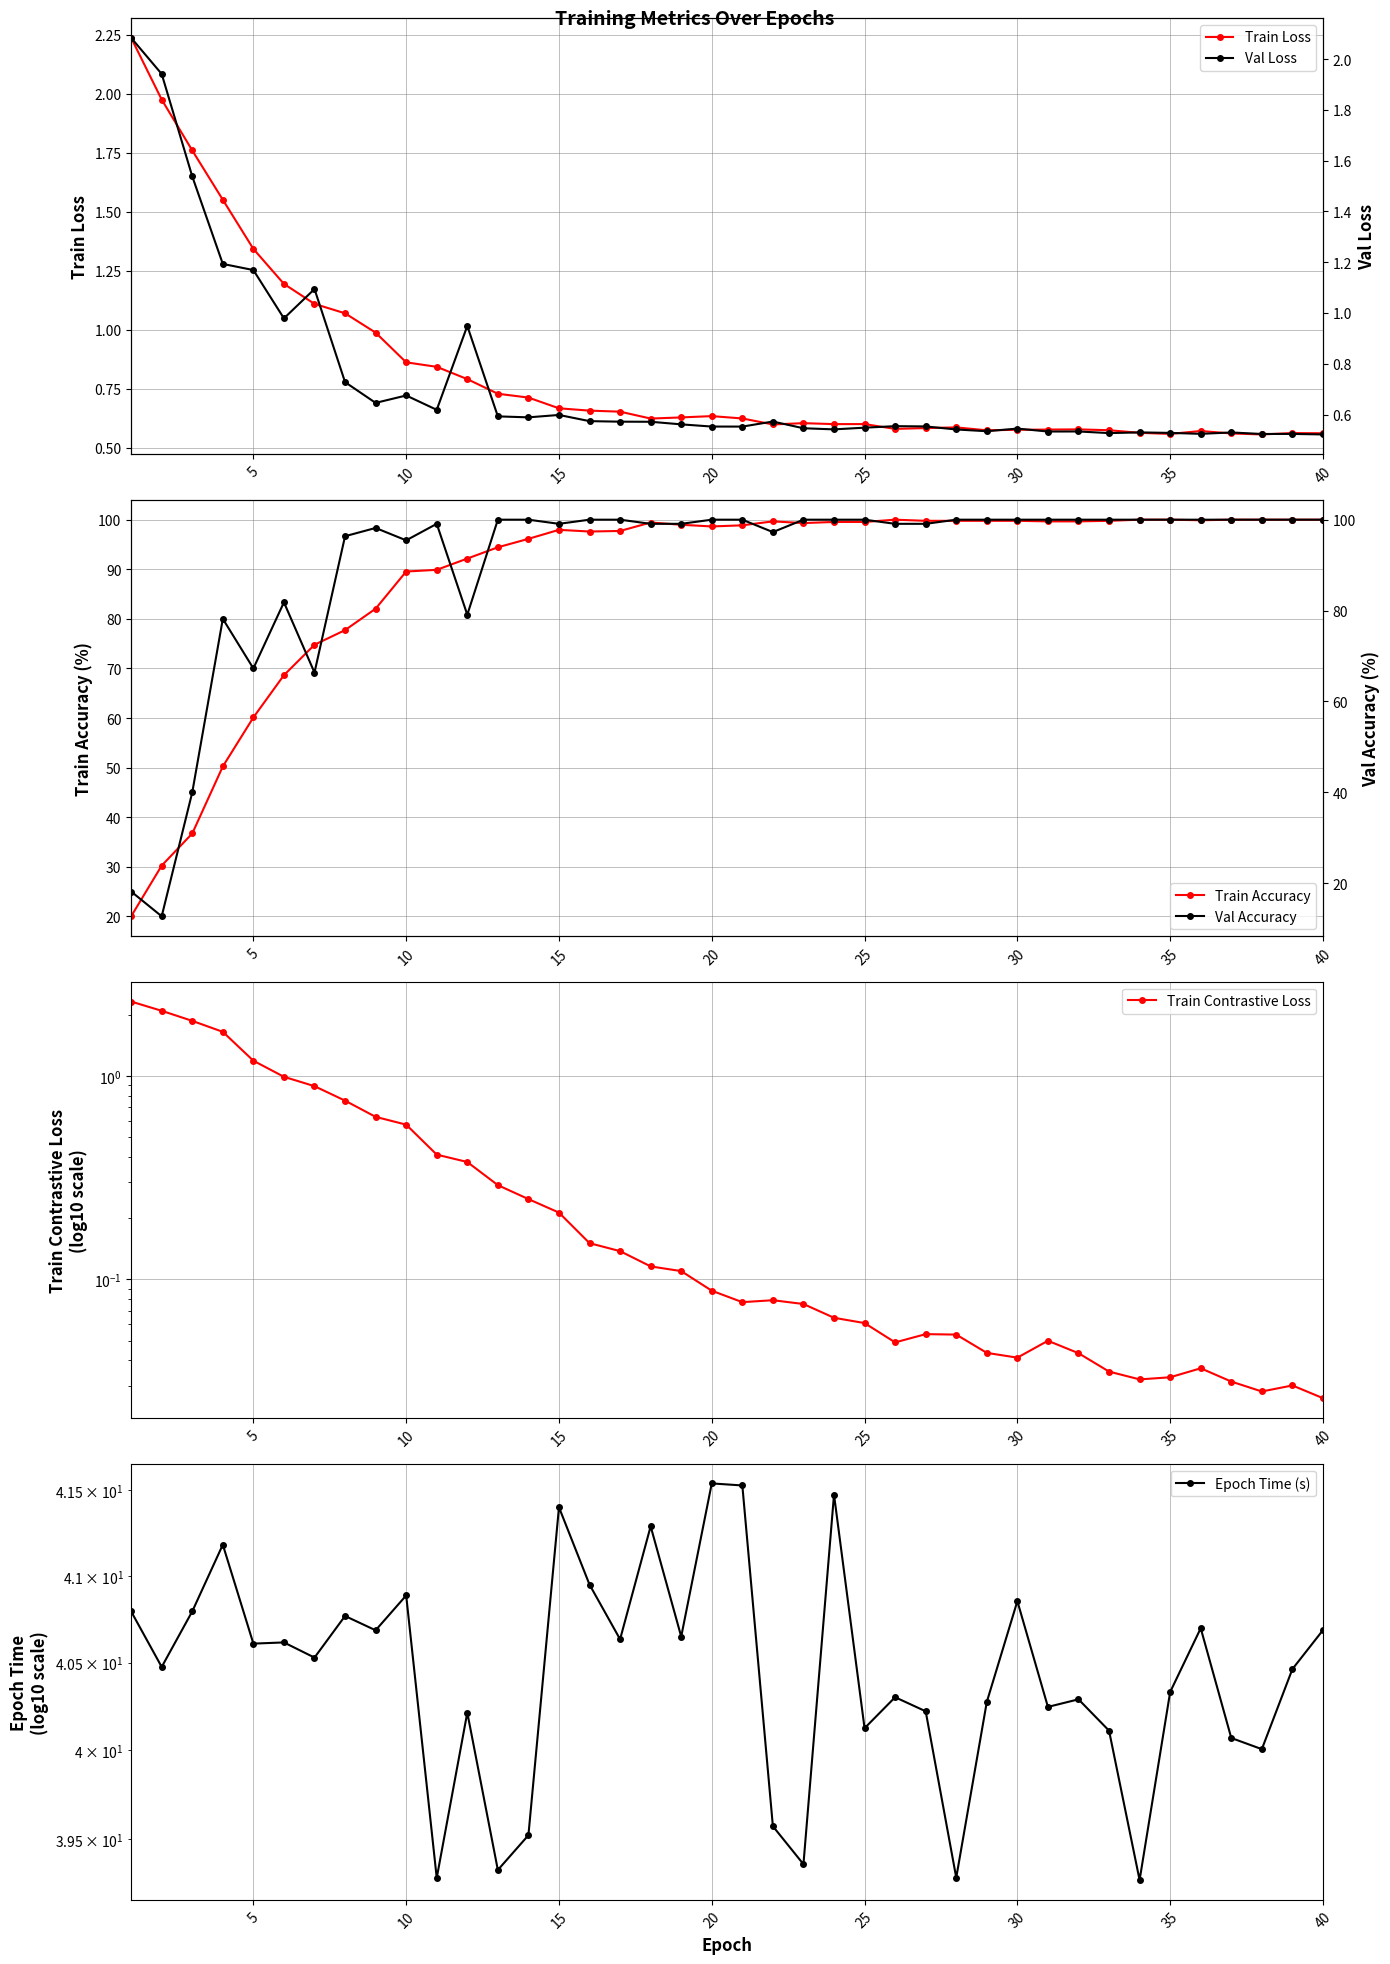

True or false: Train Loss and Val Accuracy intersect in this chart.

False